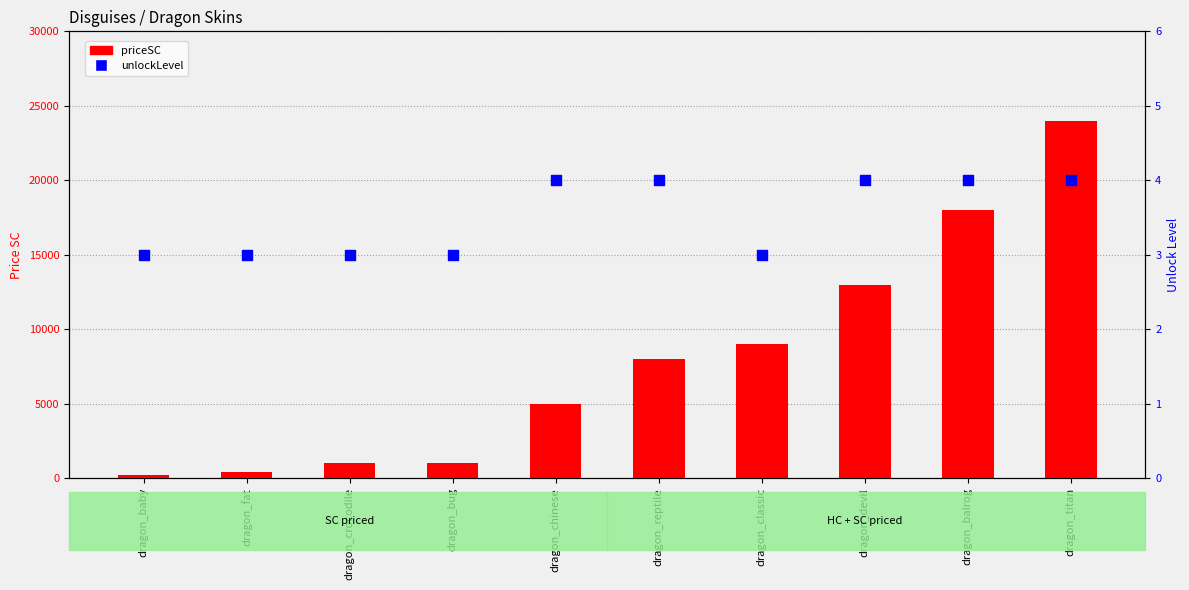

Which series reaches the maximum Y coordinate?

priceSC